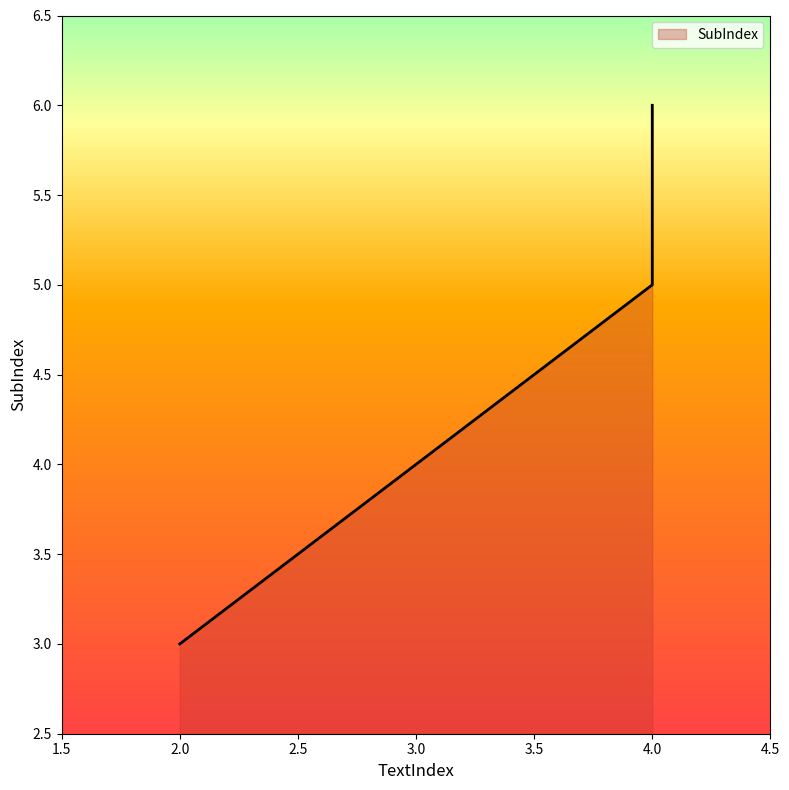

What is the change in value from 4 to 4?

+1